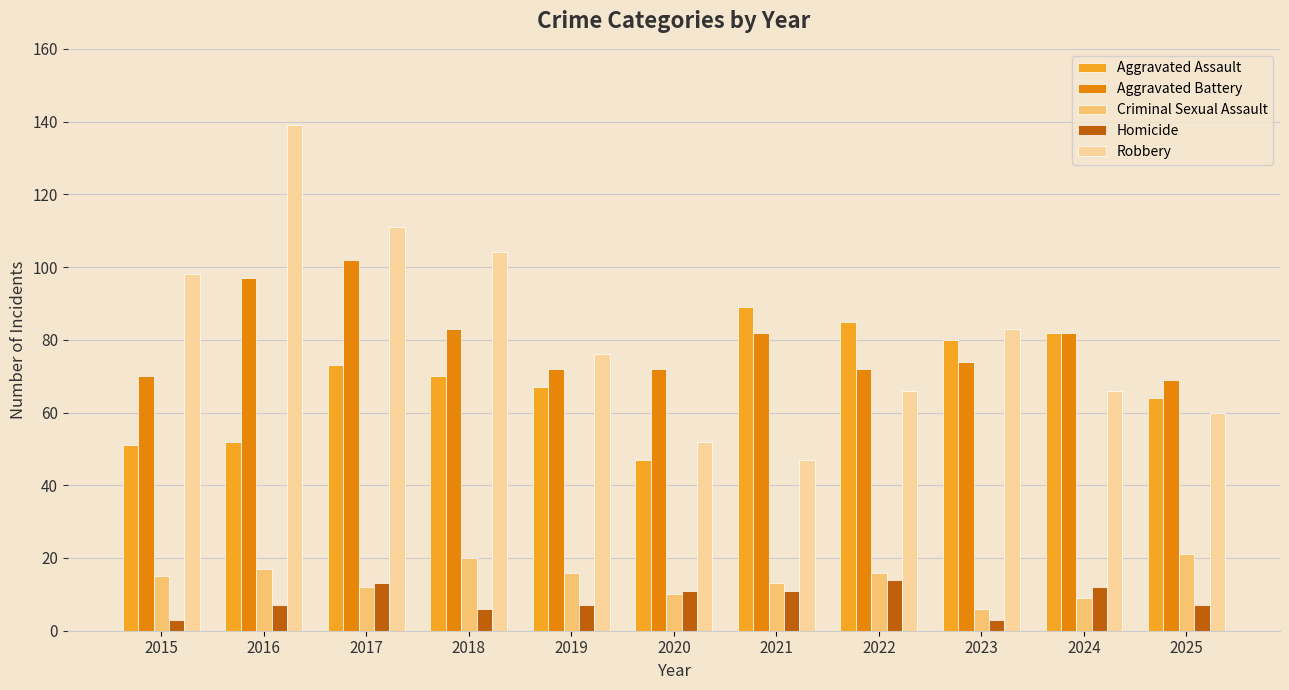

The Homicide series shows 13 at 2017. True or false?

True